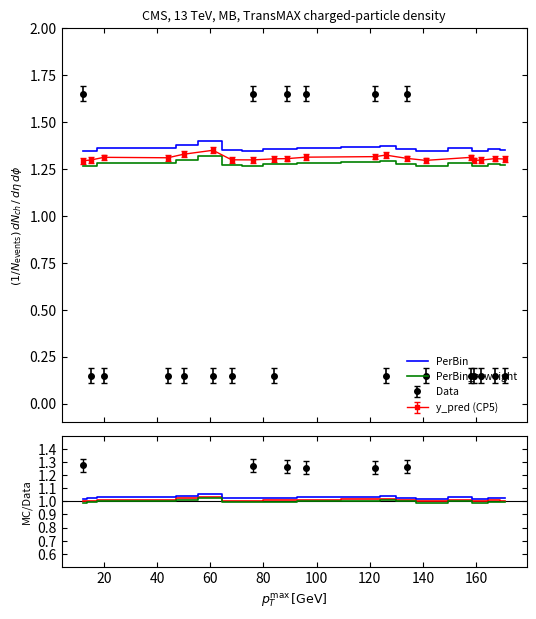

Does the chart have visible grid lines?

No